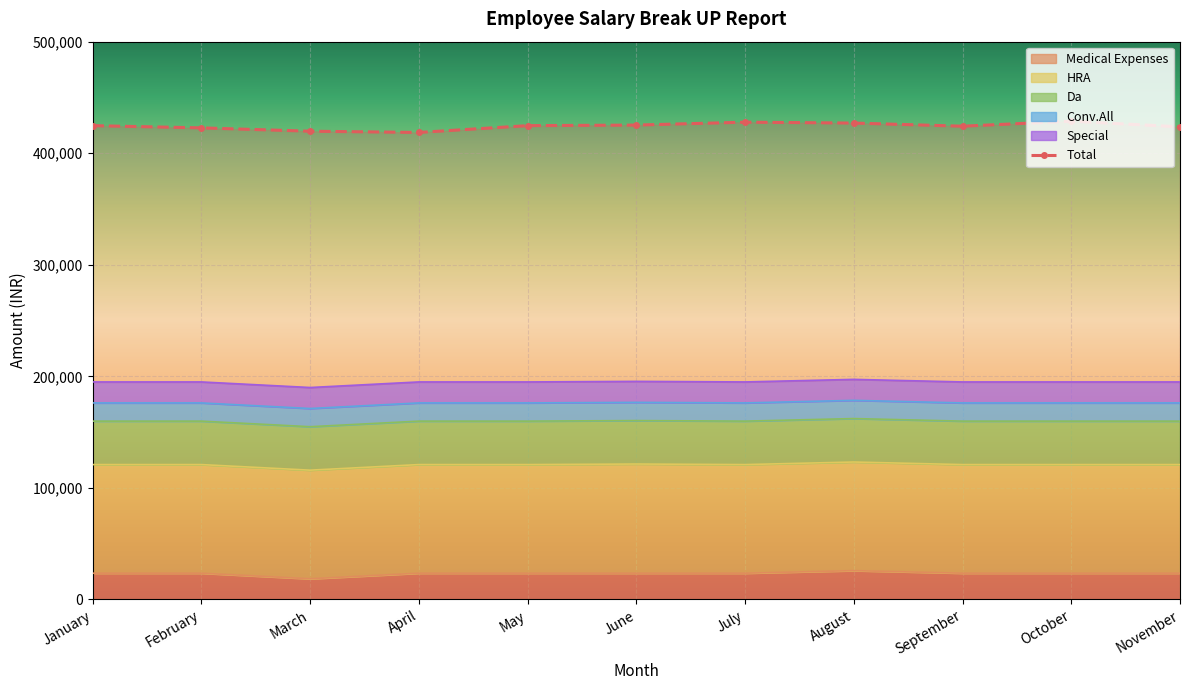

Which has a higher value, January or May?

January